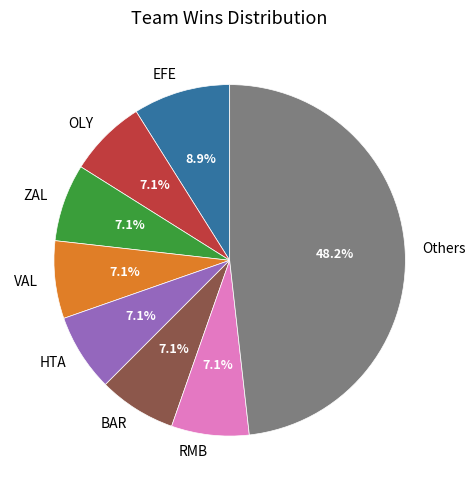

Is EFE the majority of the pie?

No